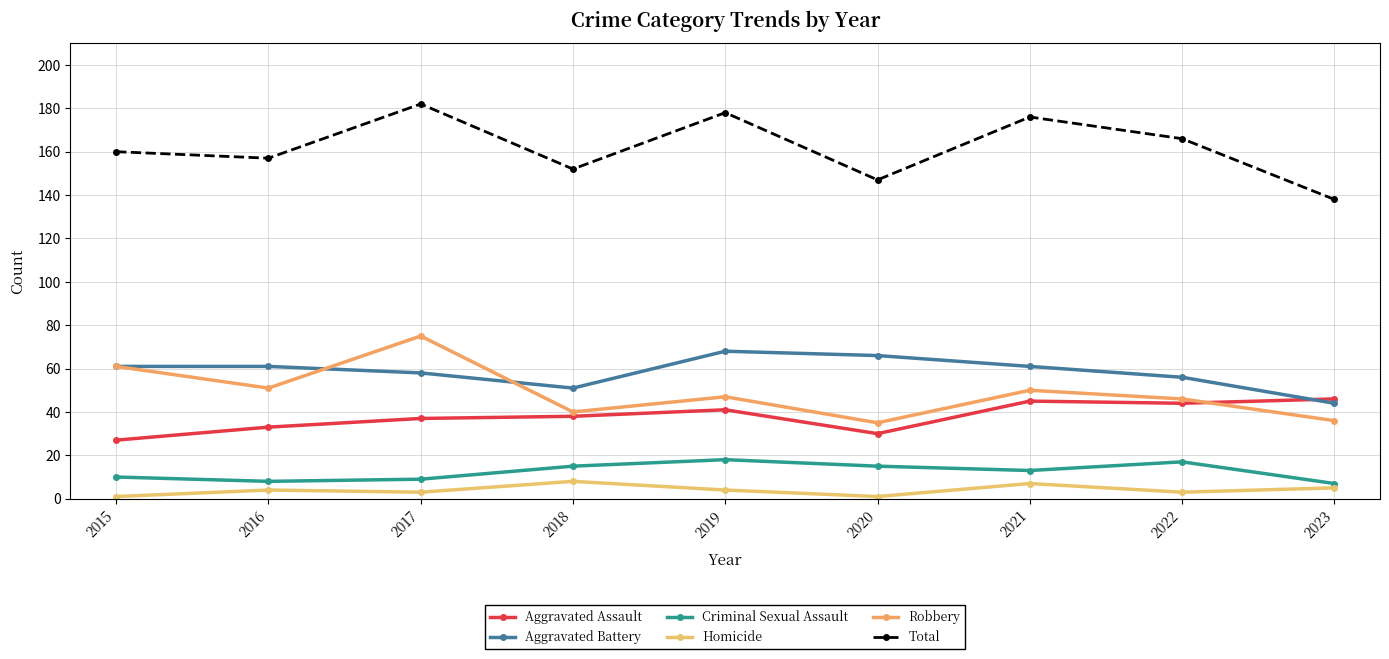

List the labels in order of Aggravated Assault value, smallest first.

2015, 2020, 2016, 2017, 2018, 2019, 2022, 2021, 2023